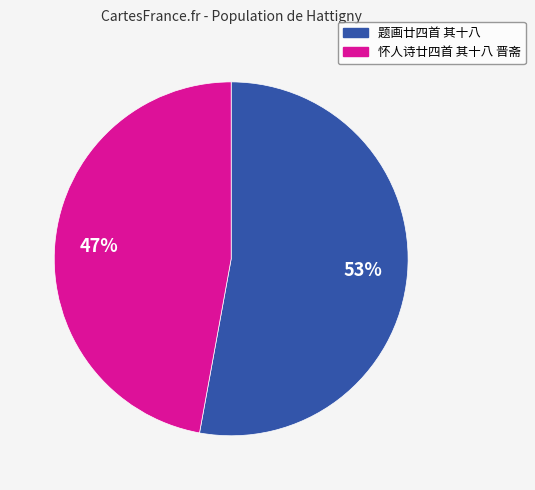

Is the sum of 怀人诗廿四首 其十八 晋斋 and 题画廿四首 其十八 greater than half?

Yes